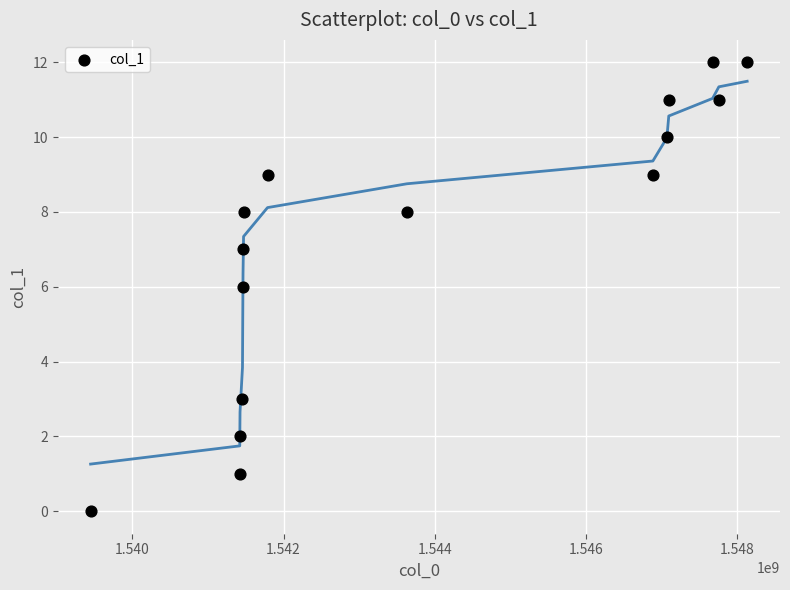

What is the range of Y values (max minus min)?

12